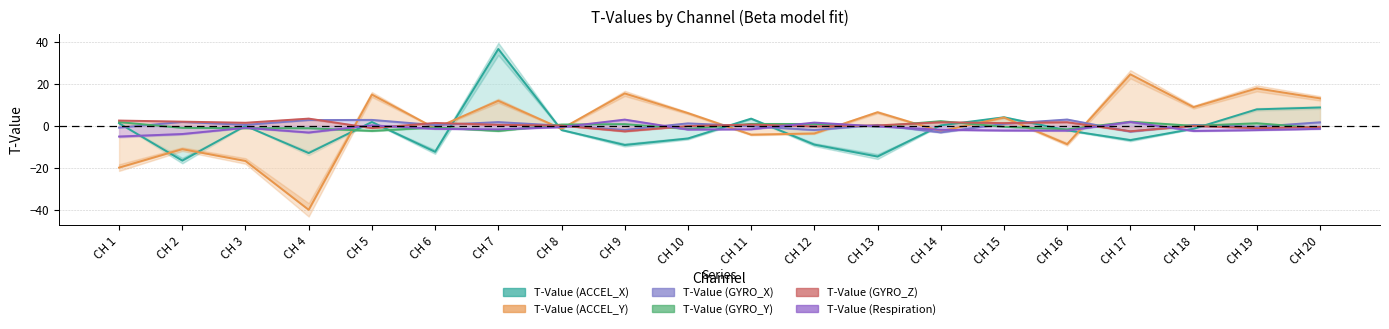

Rank the series at CH 19 from lowest to highest value.

T-Value (Respiration), T-Value (GYRO_Z), T-Value (GYRO_X), T-Value (GYRO_Y), T-Value (ACCEL_X), T-Value (ACCEL_Y)